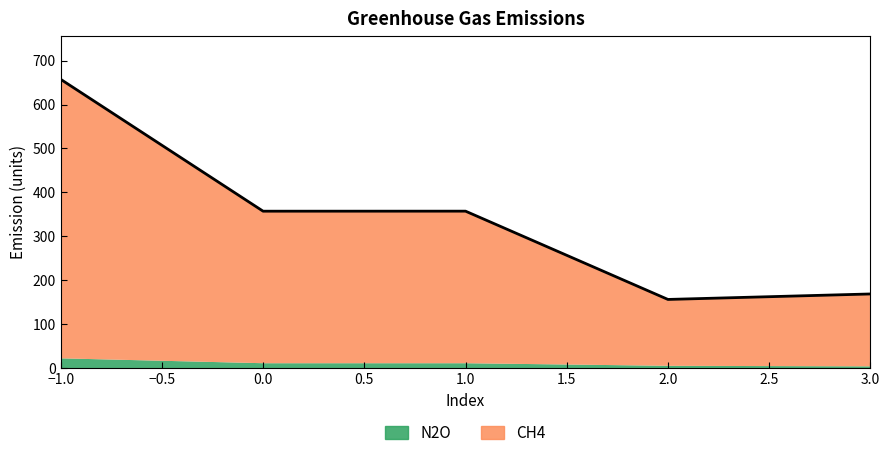

The value at 2 is 236.2. True or false?

False